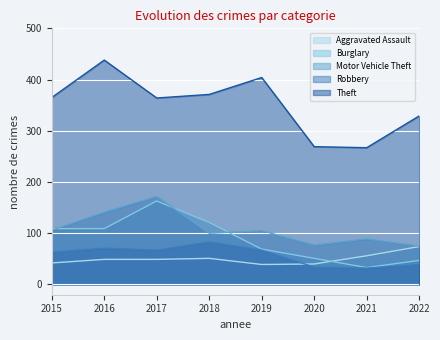

Where do Aggravated Assault and Burglary first cross each other?

2020 and 2021